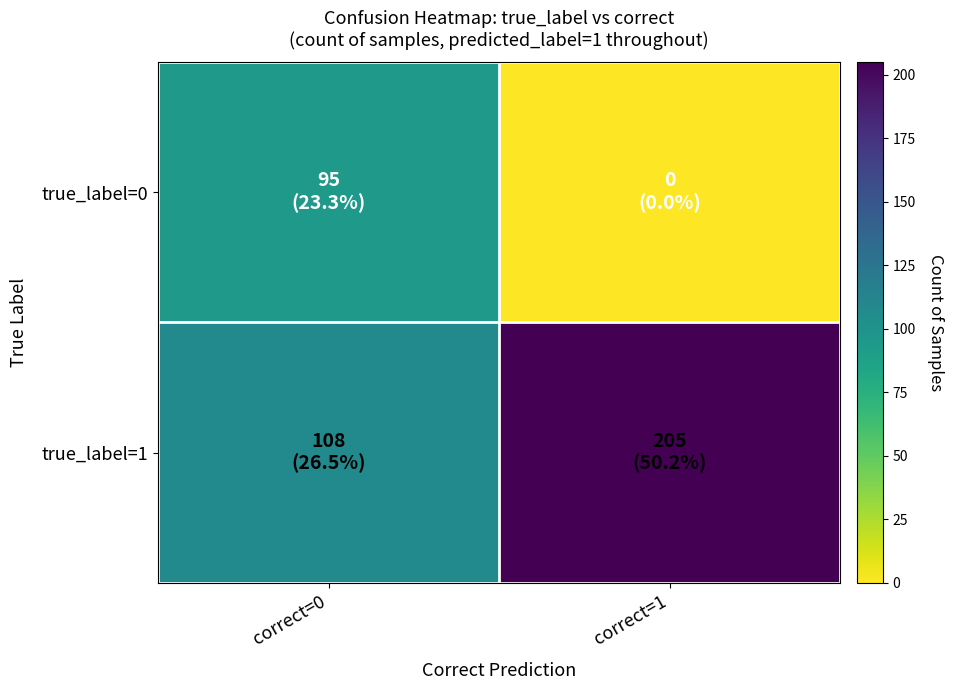

Reading right to left, extract all data points from this chart.

true_label=0: correct=1=0	correct=0=95
true_label=1: correct=1=205	correct=0=108